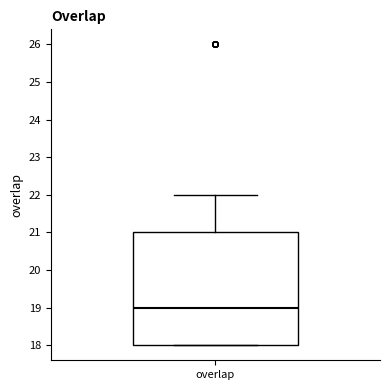

Where does the median line of the box for overlap sit on the y-axis? The values are not printed on the chart, so give them approximately, as read against the axis.

19